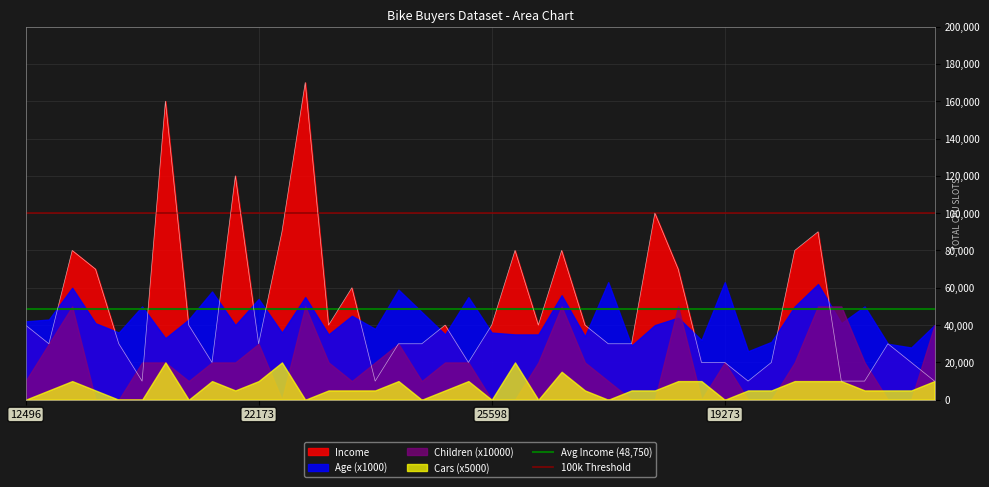

How many lines are shown in the chart?

2